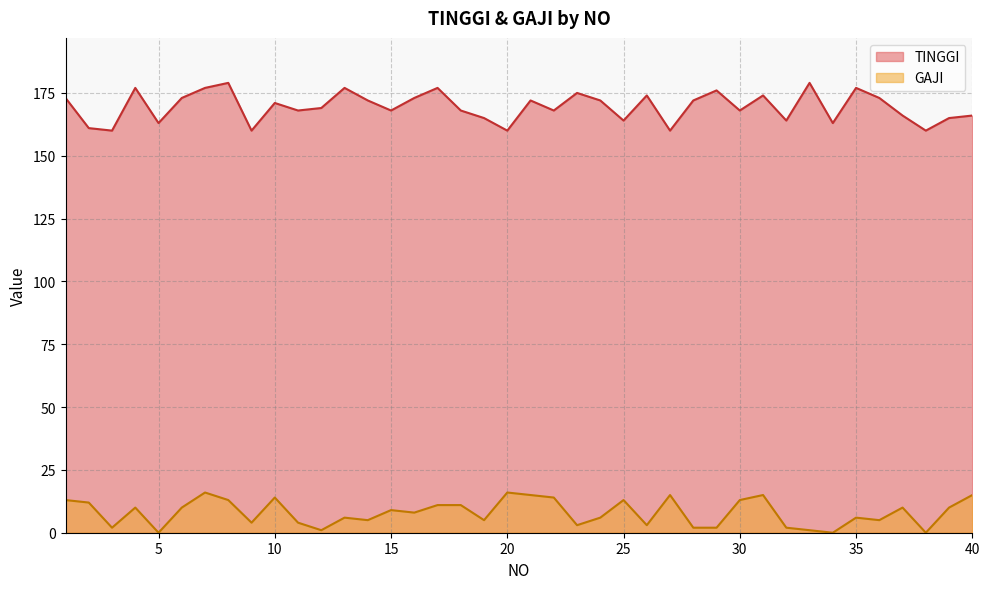

At which label does TINGGI first exceed 171?

1